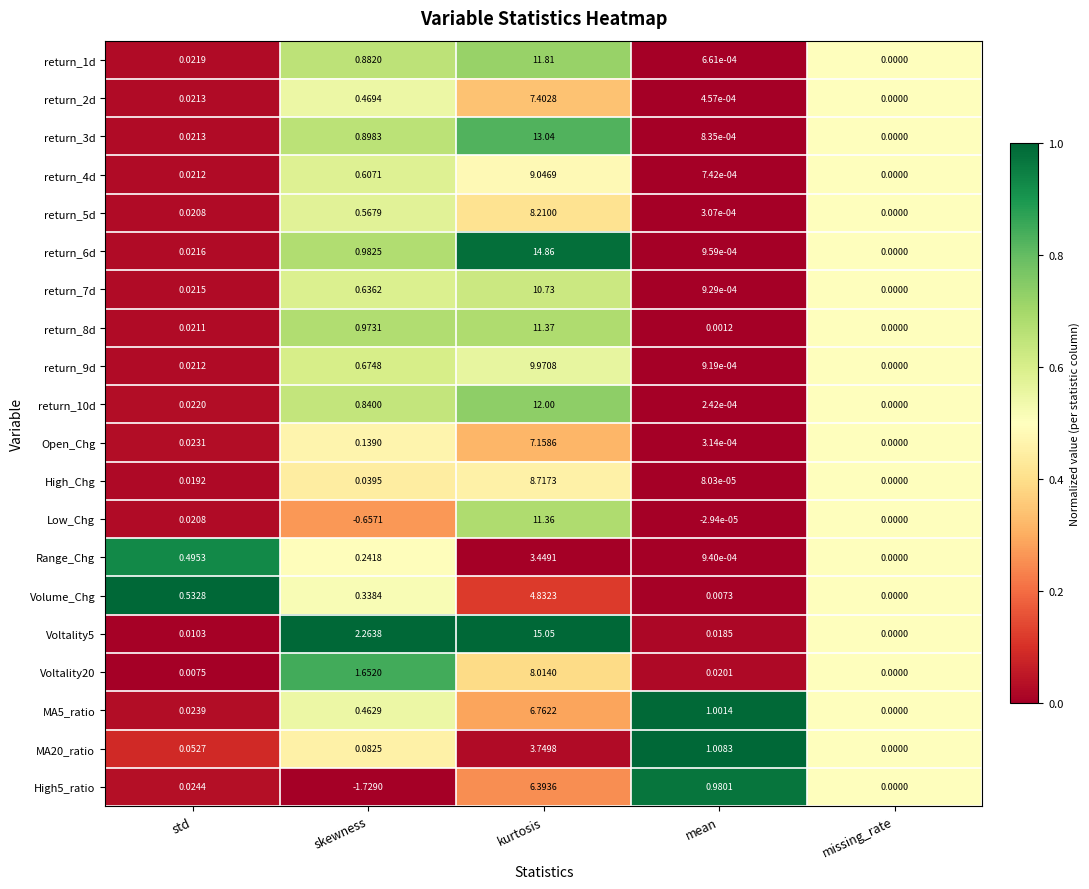

Where does the Low_Chg series first go above 0?

std